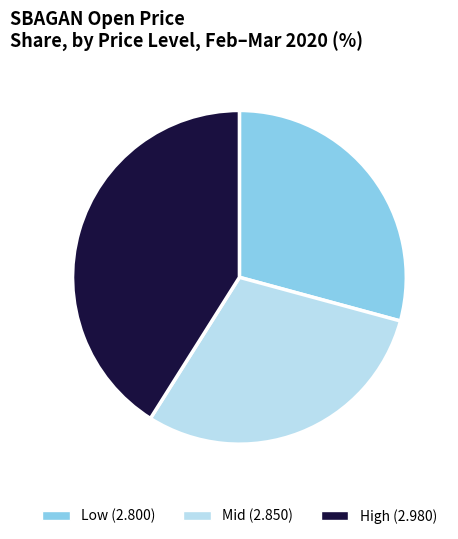

Combined, do Mid (2.850) and Low (2.800) account for over 50%?

Yes